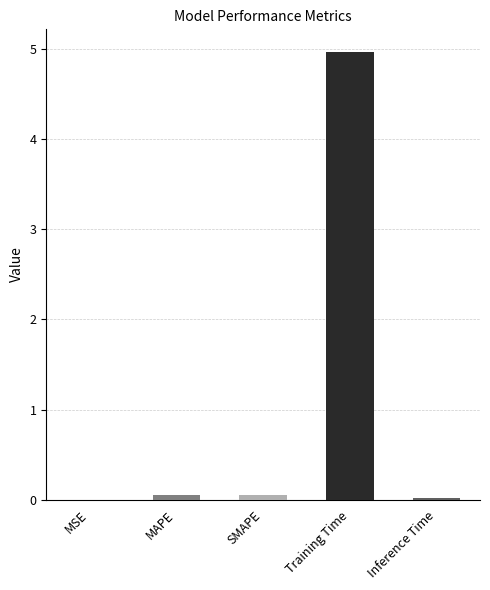

Which category has the highest value across all series?

Training Time